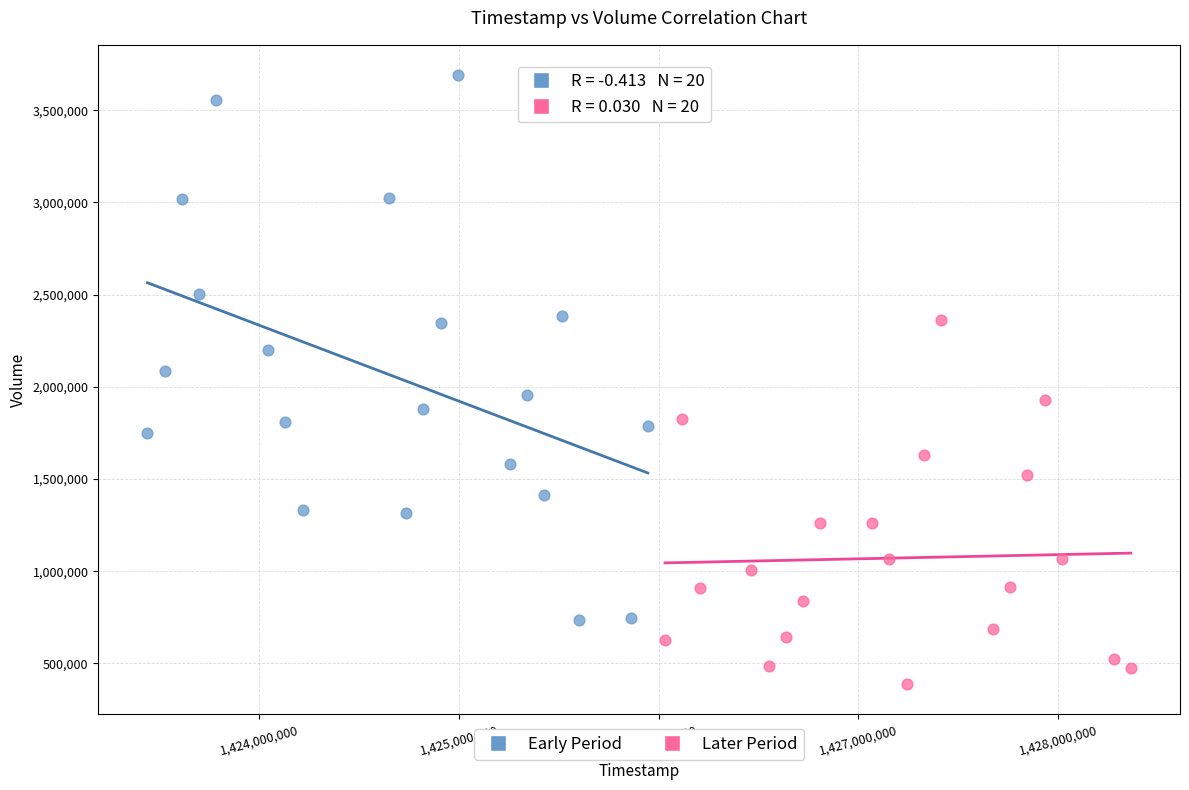

Which series reaches the maximum Y coordinate?

Early Period